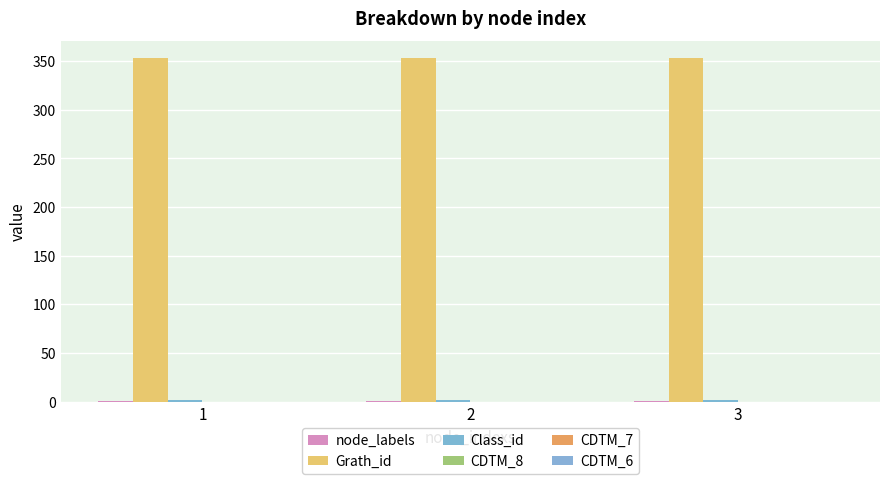

Rank the series by their maximum value, from lowest to highest.

CDTM_8, CDTM_7, CDTM_6, node_labels, Class_id, Grath_id